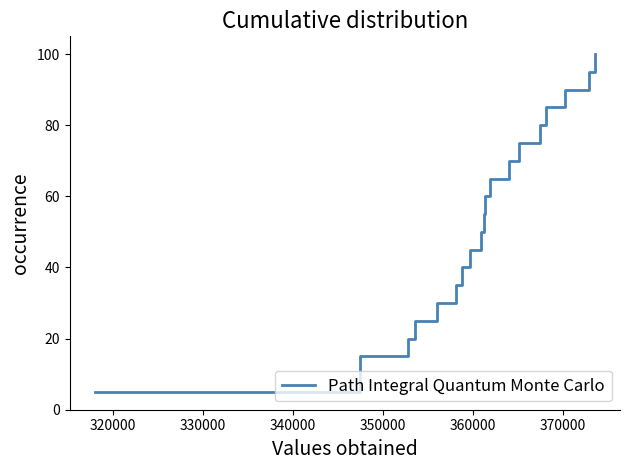

What is the greatest value displayed?

100.0